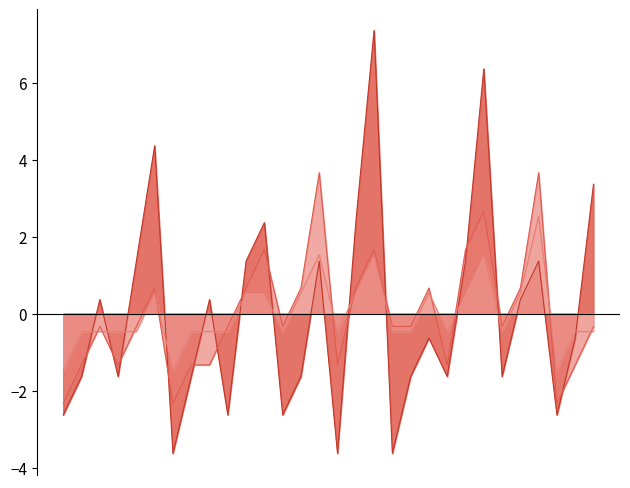

What is the maximum value for numberClicks?

7.4